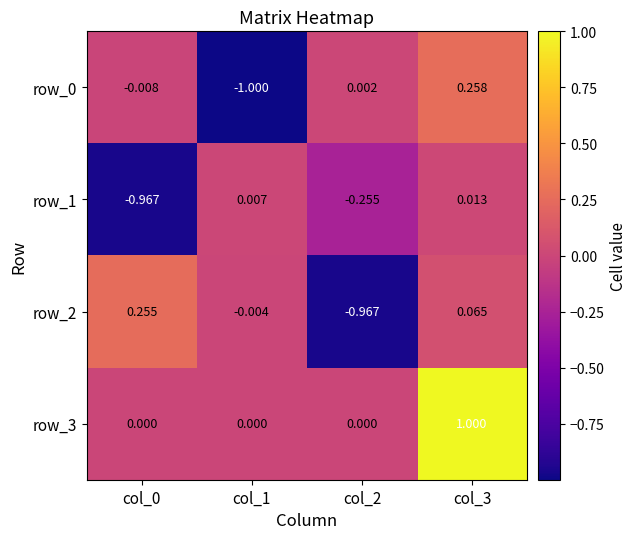

Is the value of row_1 at col_3 greater than the value of row_0 at col_2?

Yes